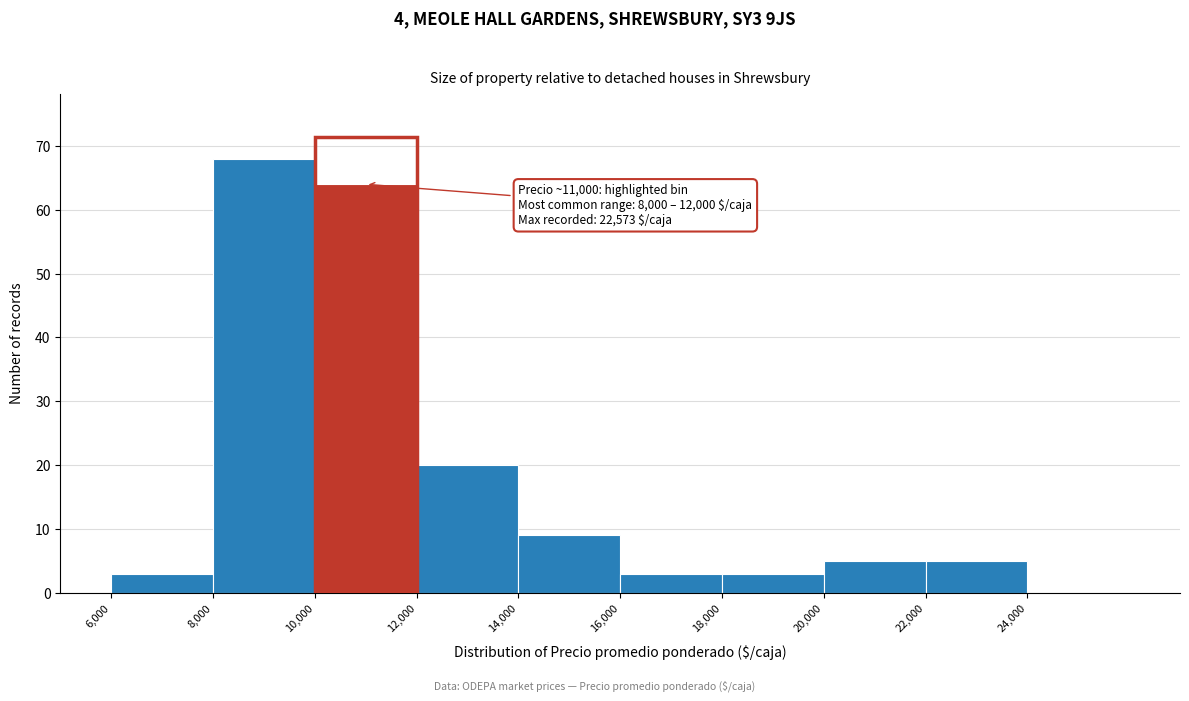

Over which range of the x-axis is the bar tallest?

8000 to 10000